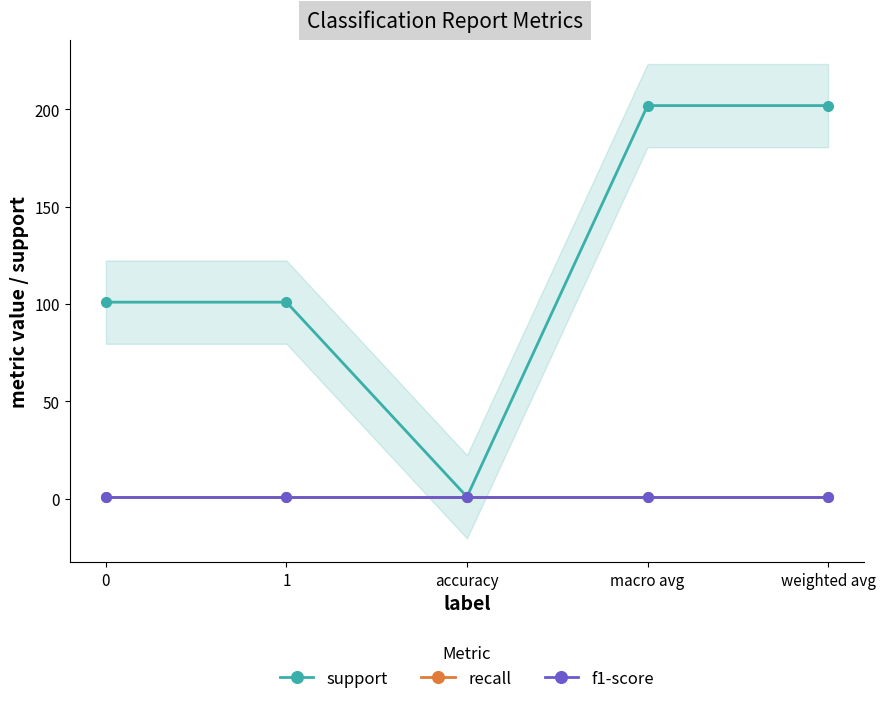

What is the label of the 2nd point from the left?

1